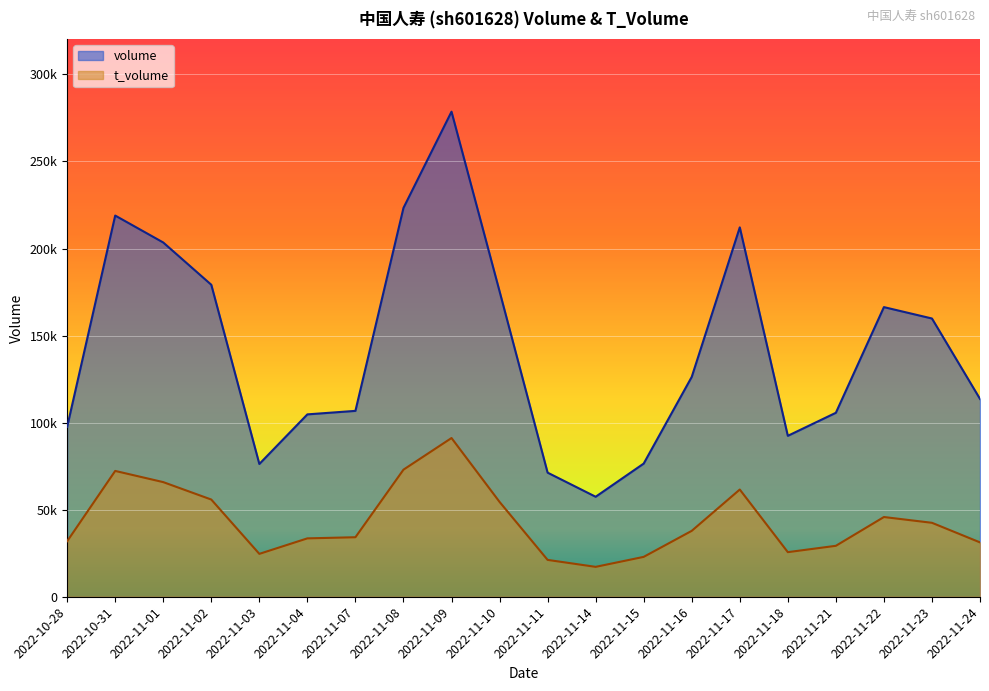

Between 2022-11-14 and 2022-11-21, which is larger?

2022-11-21